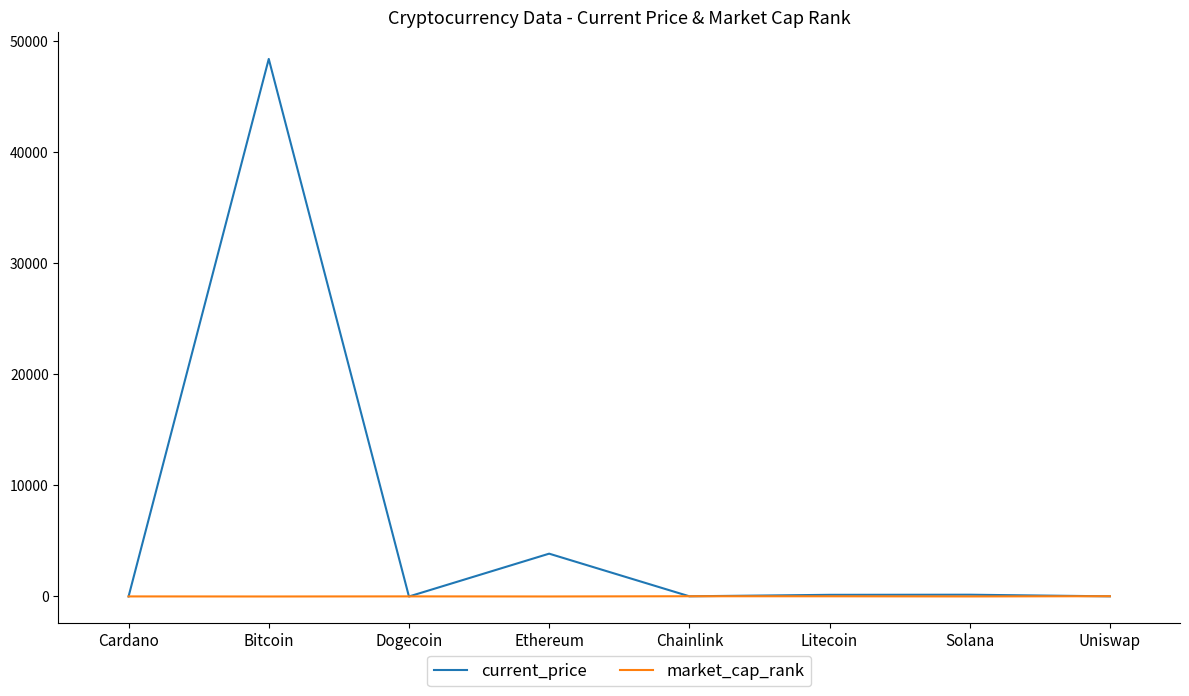

At which label does current_price reach its peak?

Bitcoin